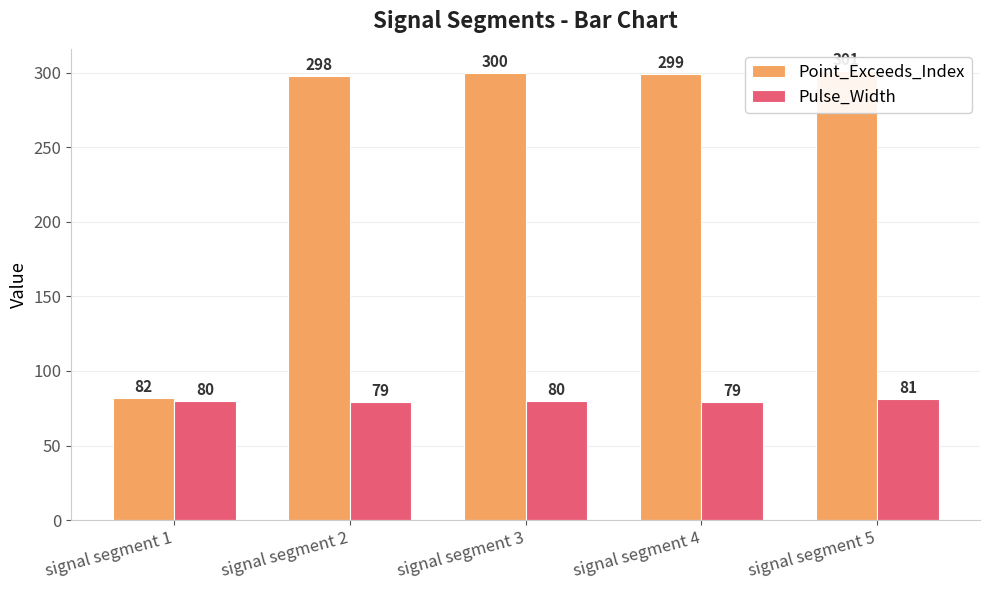

How many values in the Point_Exceeds_Index series are below 299?

2